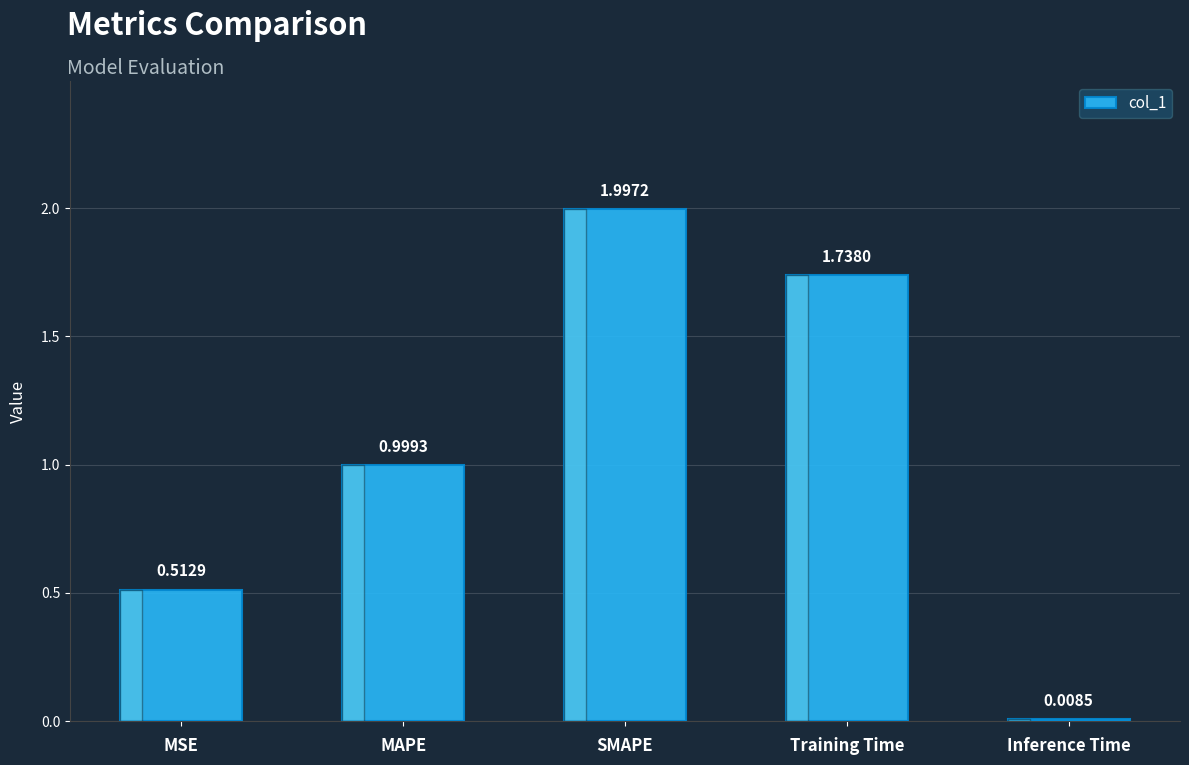

What is the label of the 5th bar from the right?

MSE